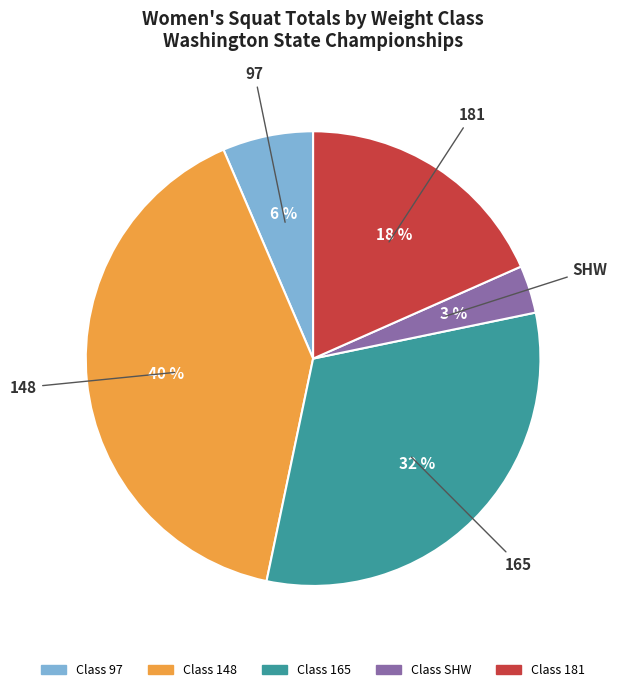

Is there any slice that represents more than half of the pie?

No